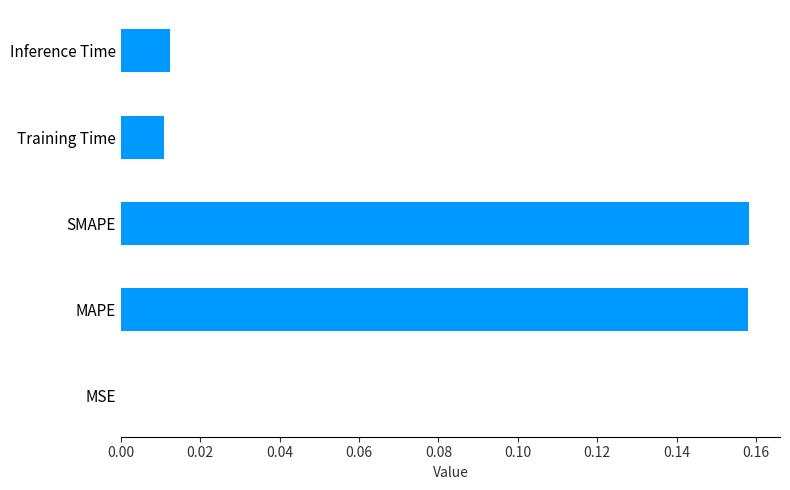

What is the sum of all values?

0.3